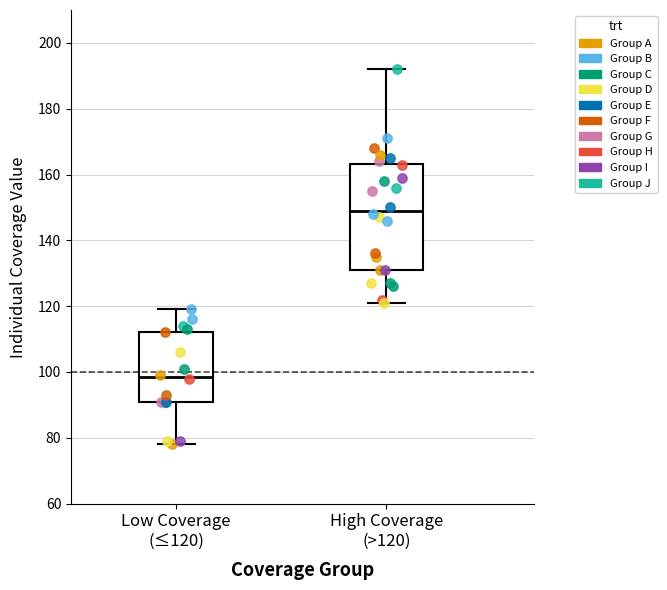

Where does the lower whisker of the box for High Coverage (>120) end on the y-axis? The values are not printed on the chart, so give them approximately, as read against the axis.

122